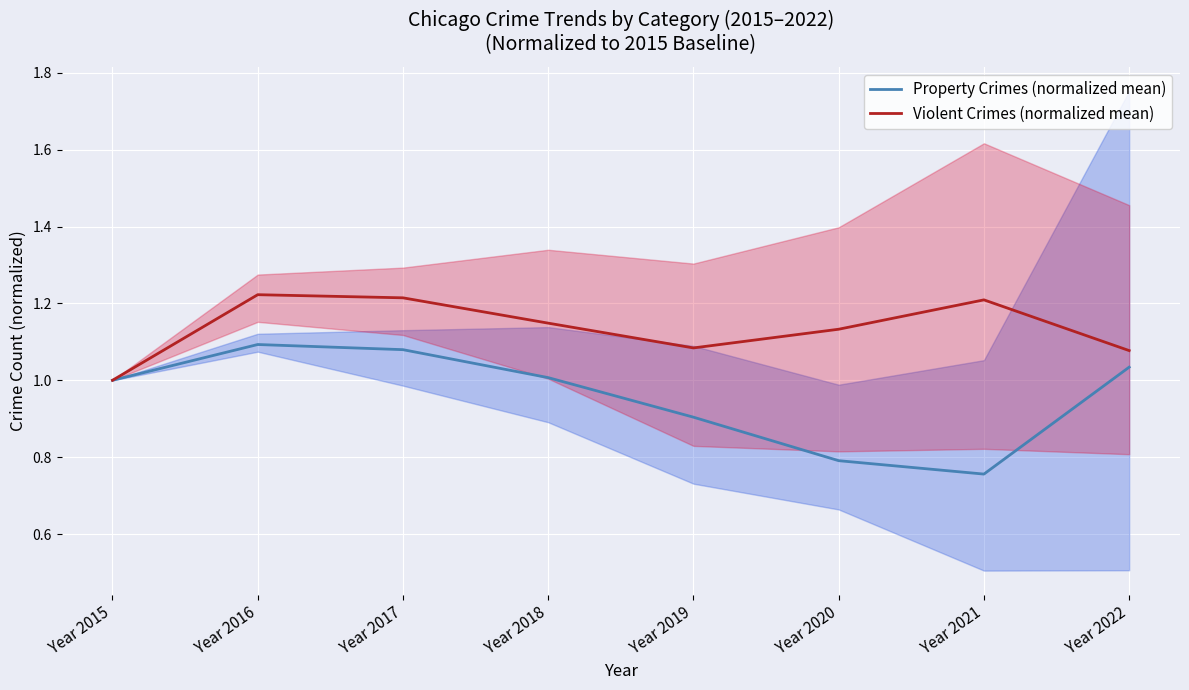

The value of Property Crimes (normalized mean) at Year 2022 is 0.5. True or false?

False